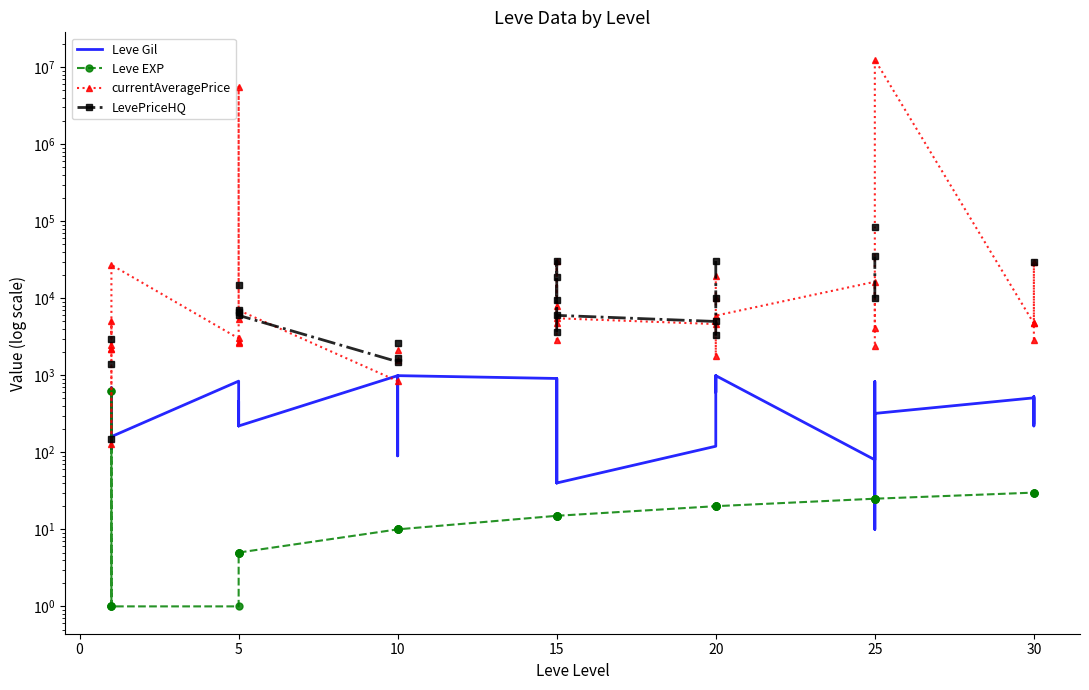

How many lines are shown in the chart?

4